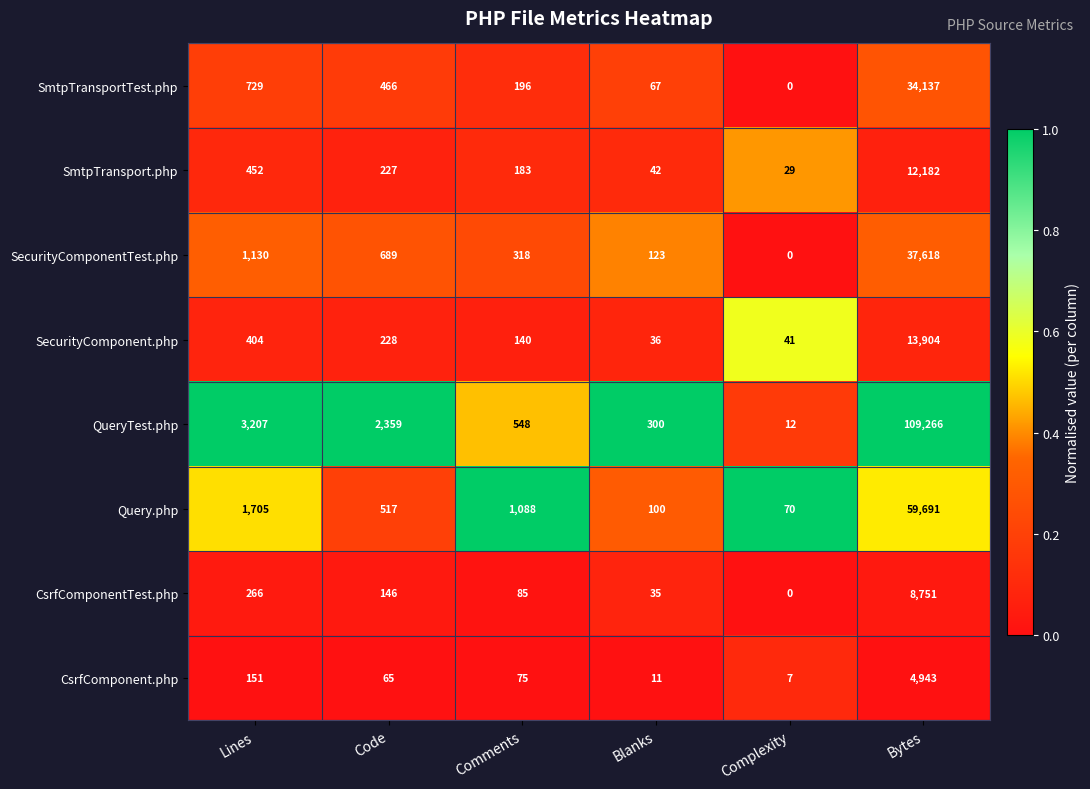

What is the total value across all series at Blanks?

714